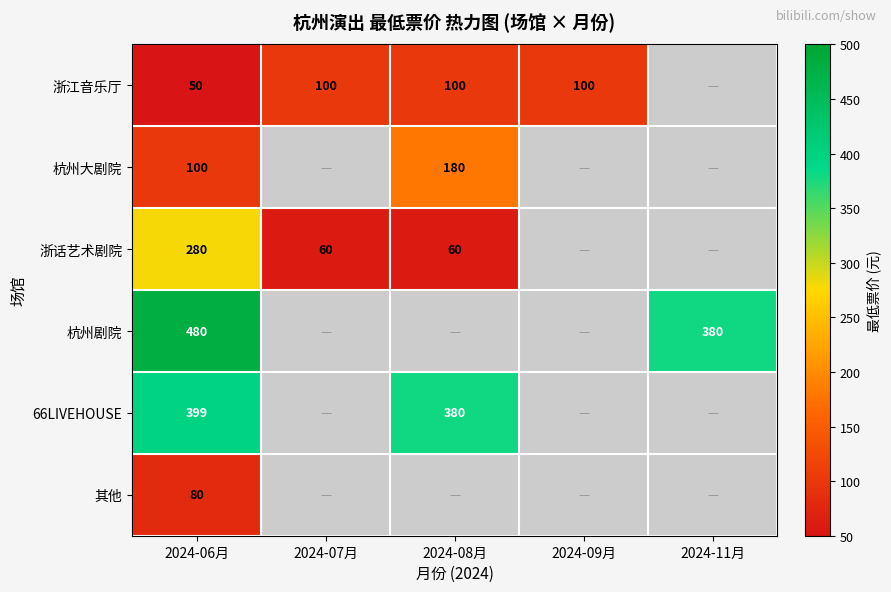

True or false: 浙话艺术剧院 has a value of 280 at 2024-06月.

True